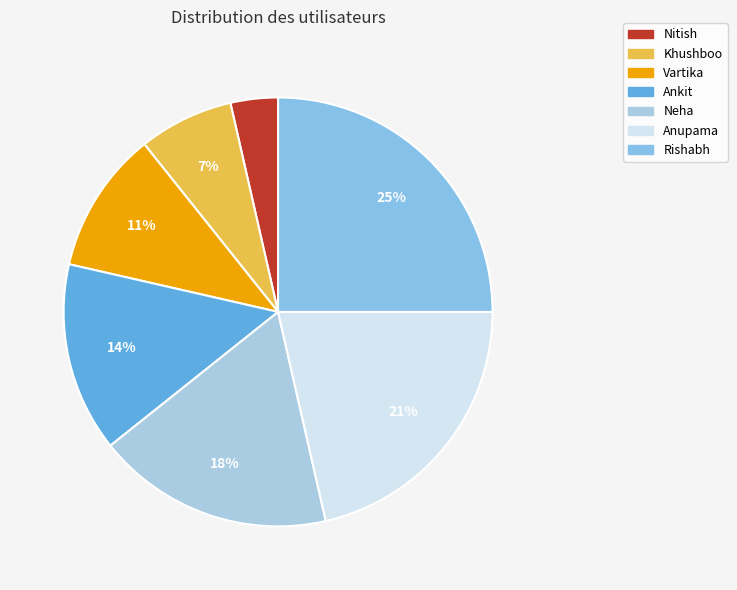

How many segments does this pie chart have?

7